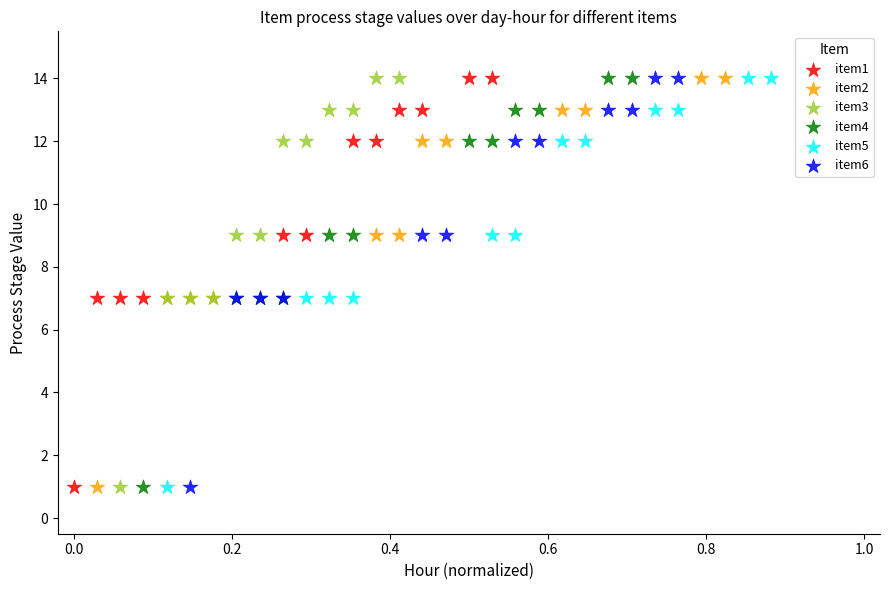

What are all the series names shown in the legend?

item1, item2, item3, item4, item5, item6